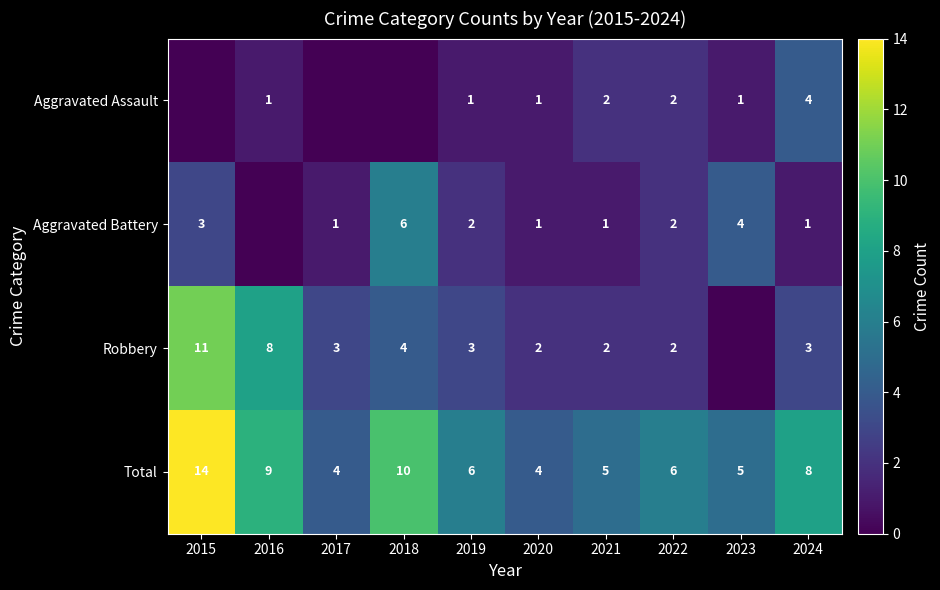

Where is Total nearest to the value 9?

2016